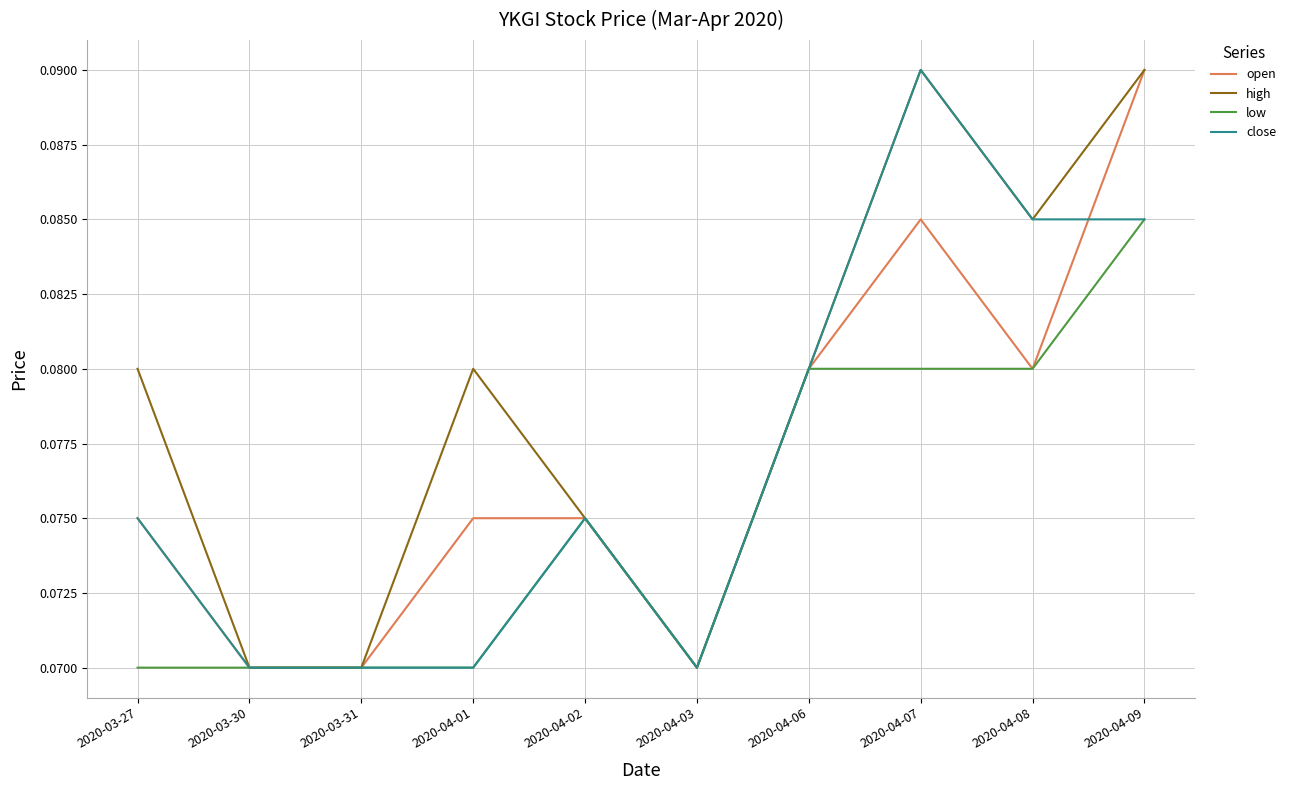

What position from the right is 2020-03-27?

10